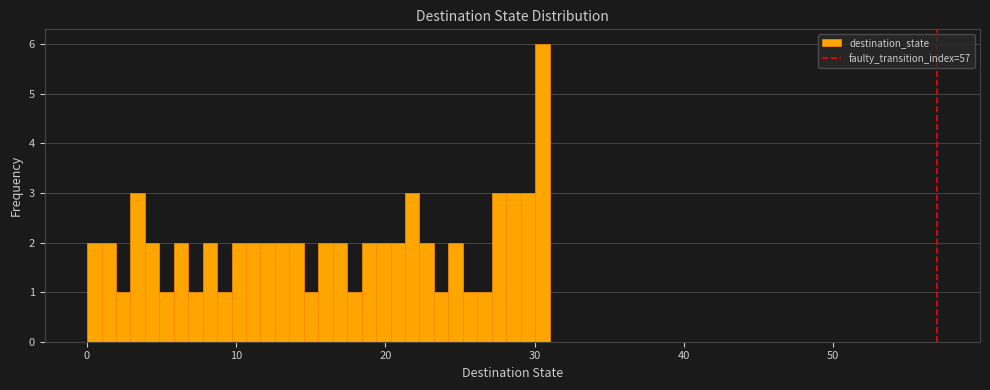

Read against the x-axis, roughly where is the centre of the tallest bar?

31